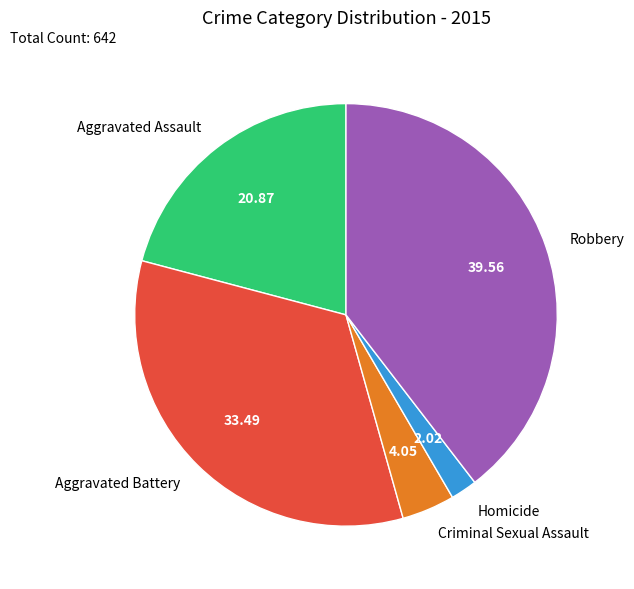

What is the ratio of the value at Aggravated Battery to the value at Homicide?

16.5